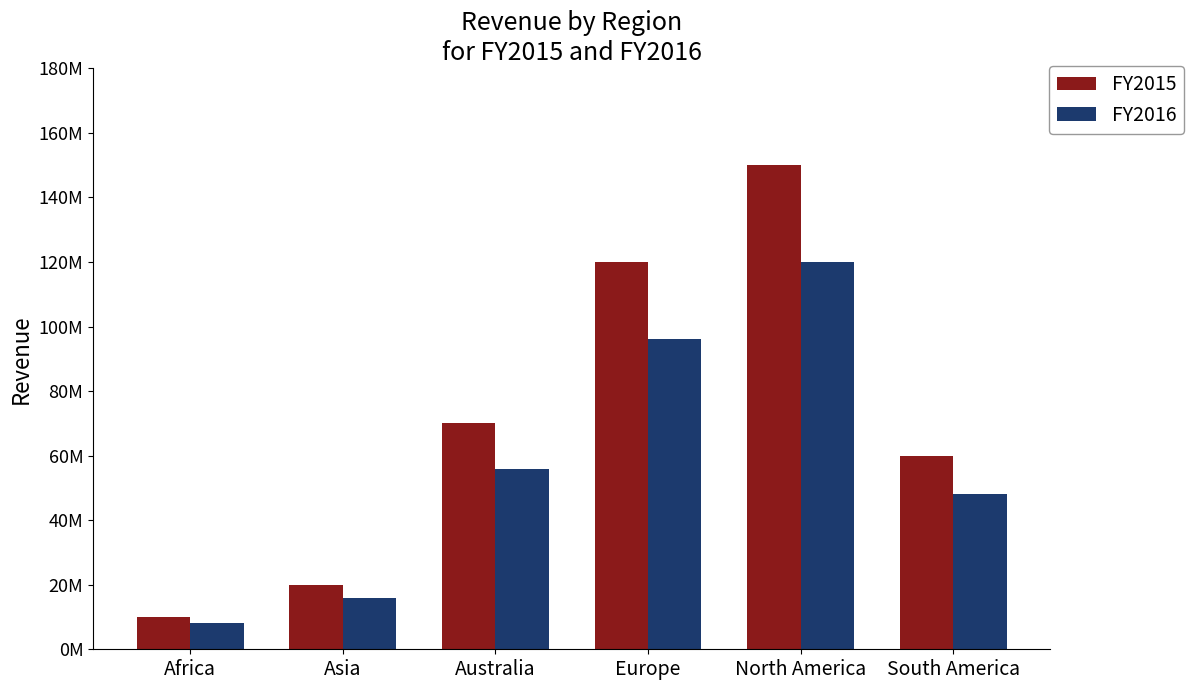

Is it true that FY2016 equals 134976456 at Europe?

False